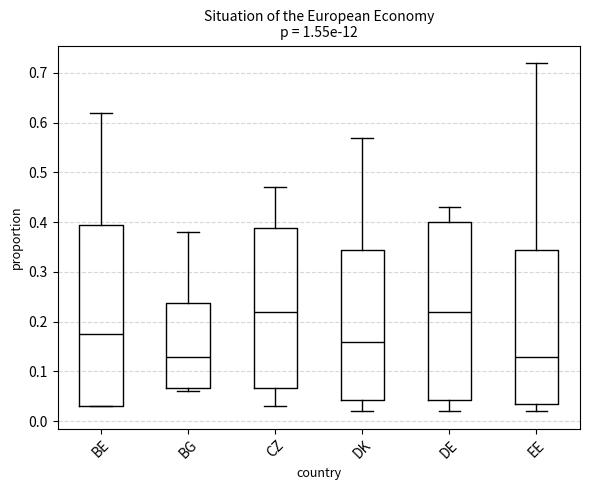

Reading left to right, transcribe this box plot: for each box, give where its median line is, the range the box spans, and where its two whiskers end, as read against the y-axis. The values are not printed on the chart, so give them approximately, as read against the axis.

BE: median 0.18, box 0.03 to 0.40, whiskers 0.03 to 0.62
BG: median 0.13, box 0.07 to 0.24, whiskers 0.06 to 0.38
CZ: median 0.22, box 0.07 to 0.39, whiskers 0.03 to 0.47
DK: median 0.16, box 0.04 to 0.35, whiskers 0.02 to 0.57
DE: median 0.22, box 0.04 to 0.40, whiskers 0.02 to 0.43
EE: median 0.13, box 0.04 to 0.35, whiskers 0.02 to 0.72